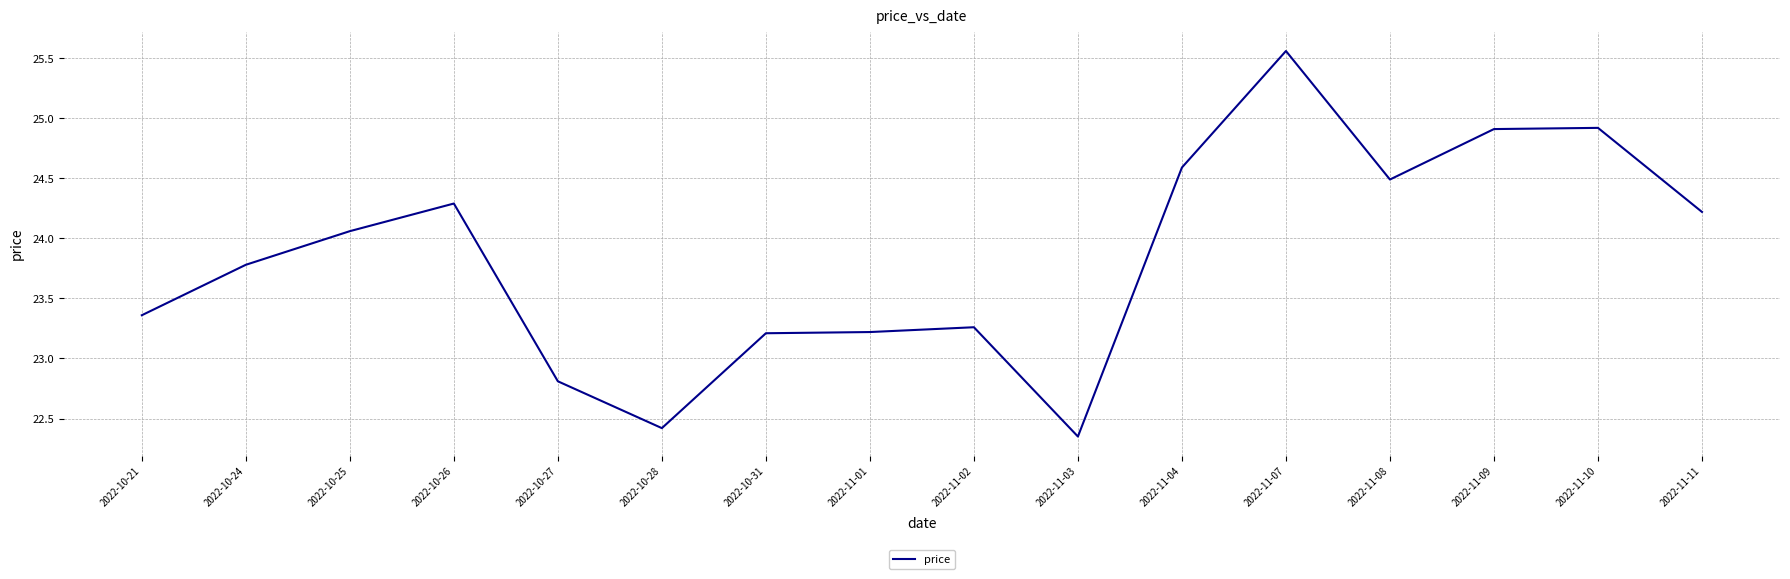

At which category does the chart reach its peak across all series?

2022-11-07